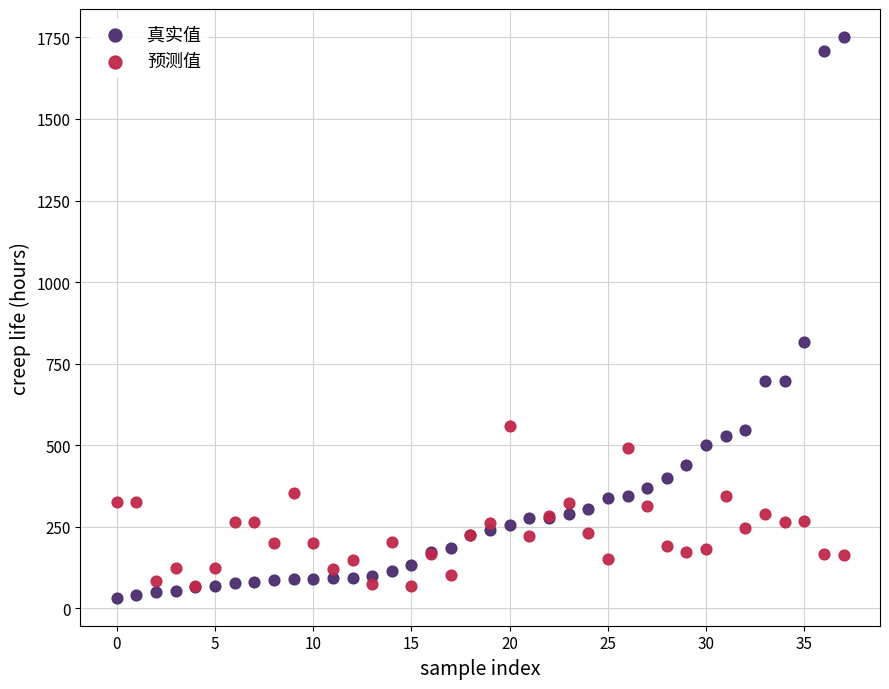

Across all series, what Y value is closest to 892?

816.5